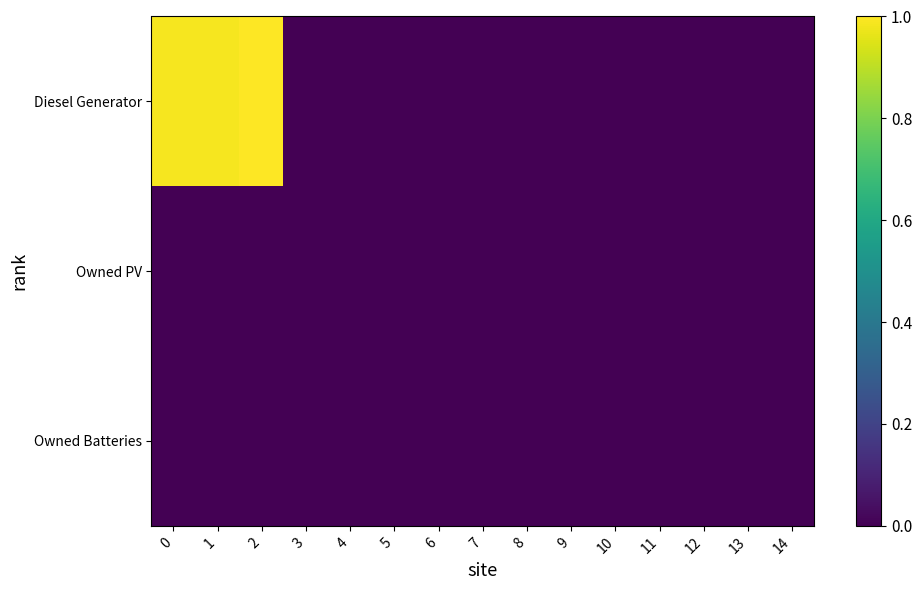

What is the difference between the highest and lowest values at 0?

1.0